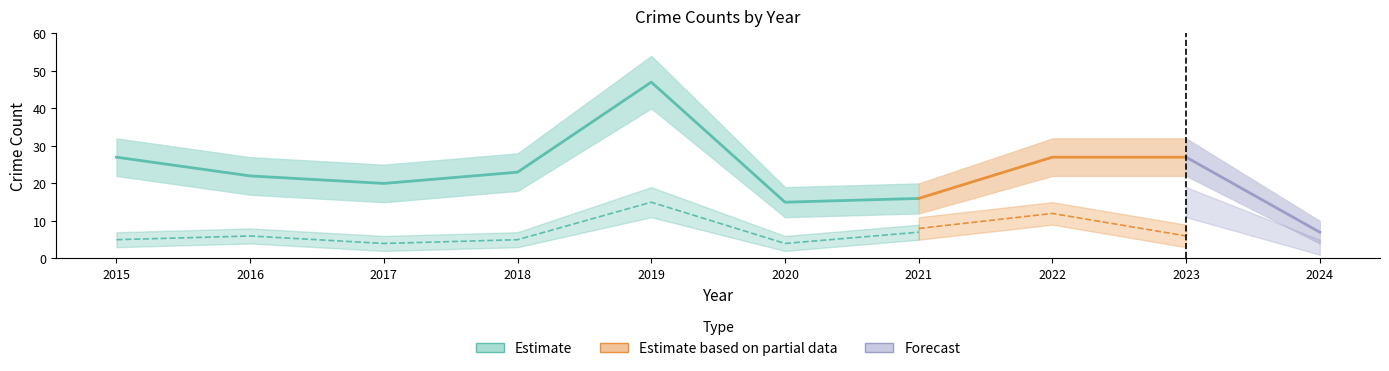

How many values in the Total series exceed 23?

4